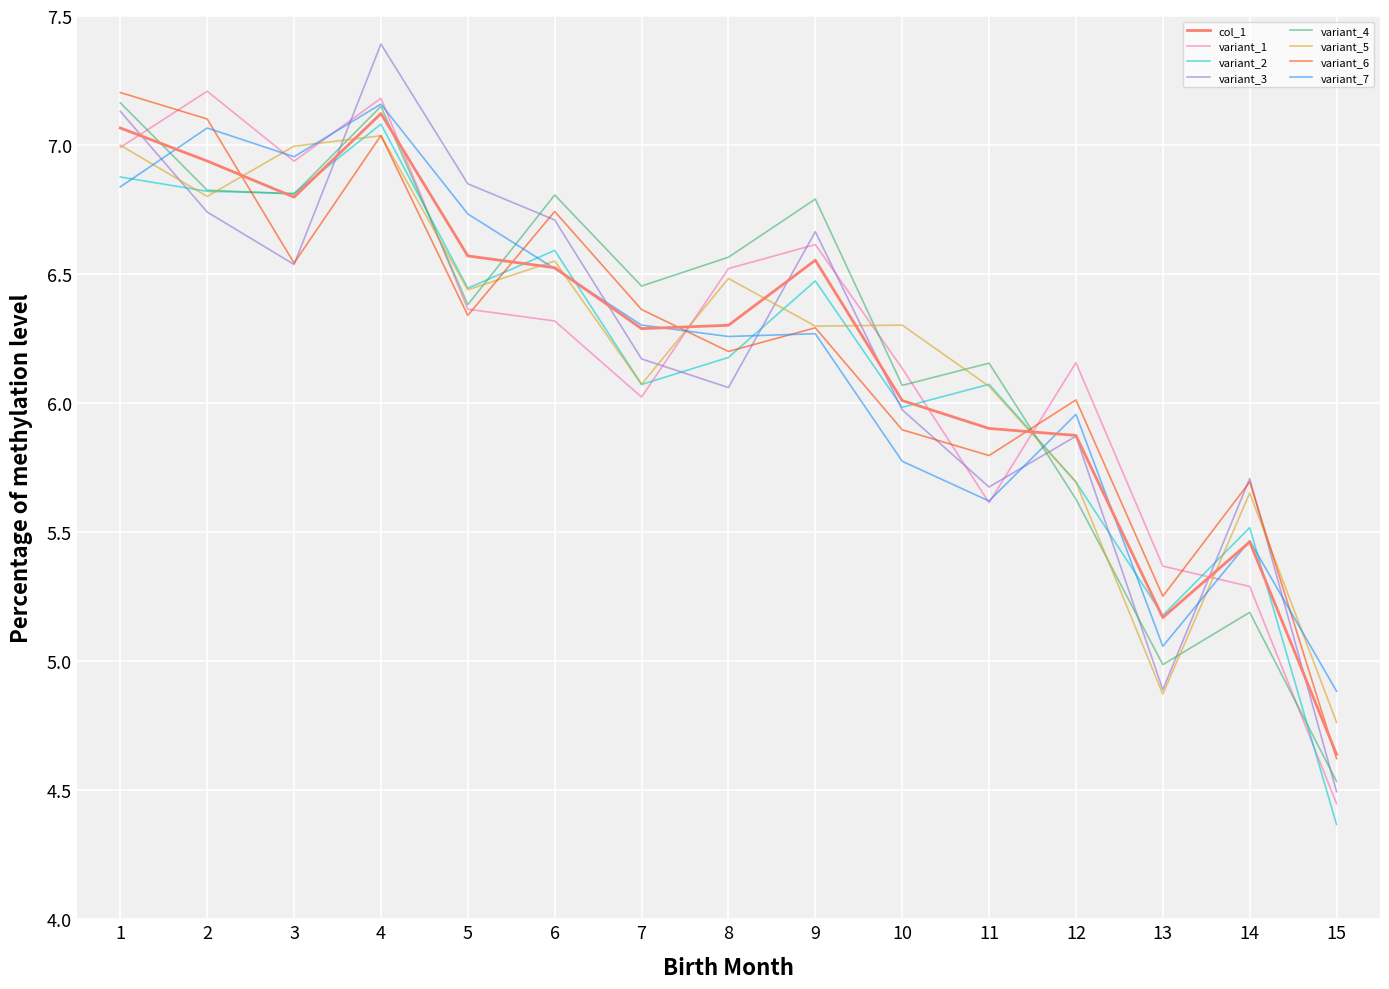

Between 3 and 11, which series saw the biggest shift?

variant_7